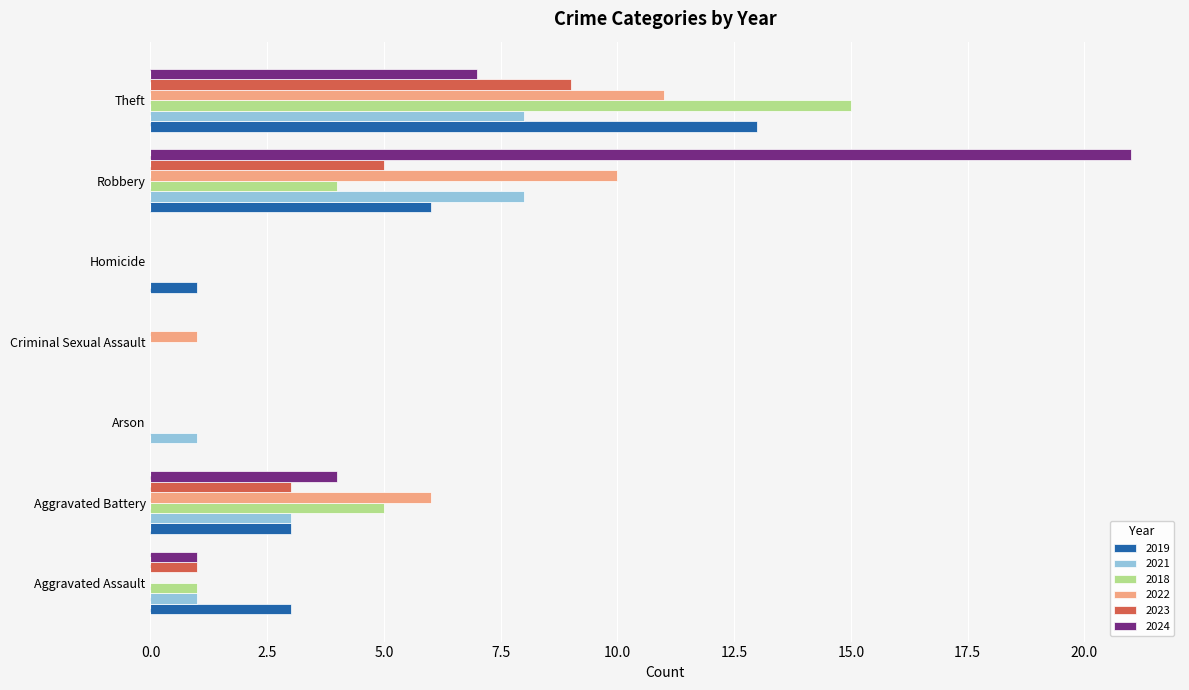

Between Homicide and Robbery, which series saw the biggest shift?

2024